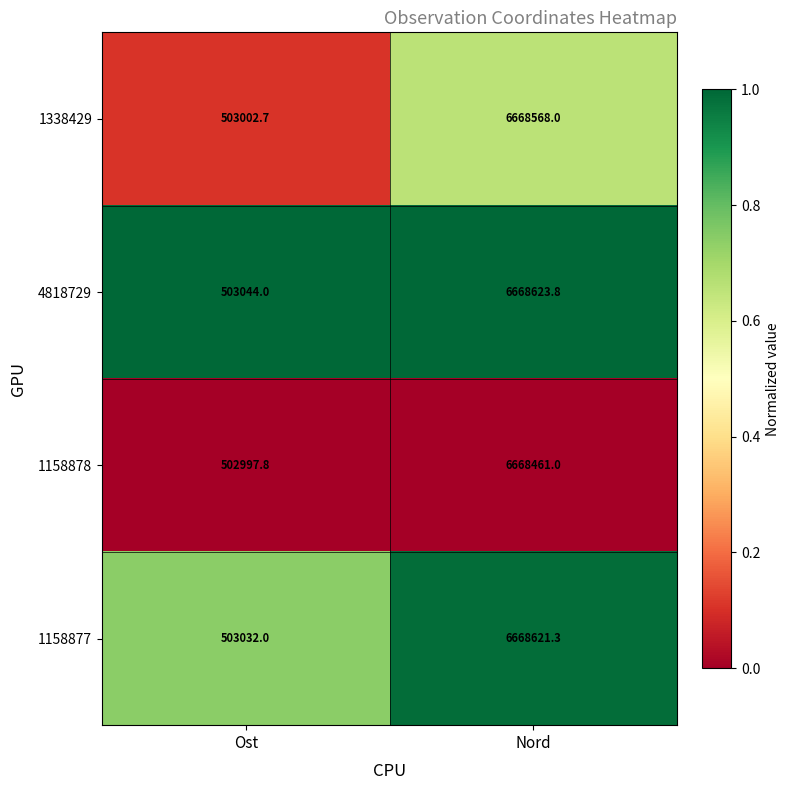

True or false: 1158878 has a value of 502997.8 at Ost.

True